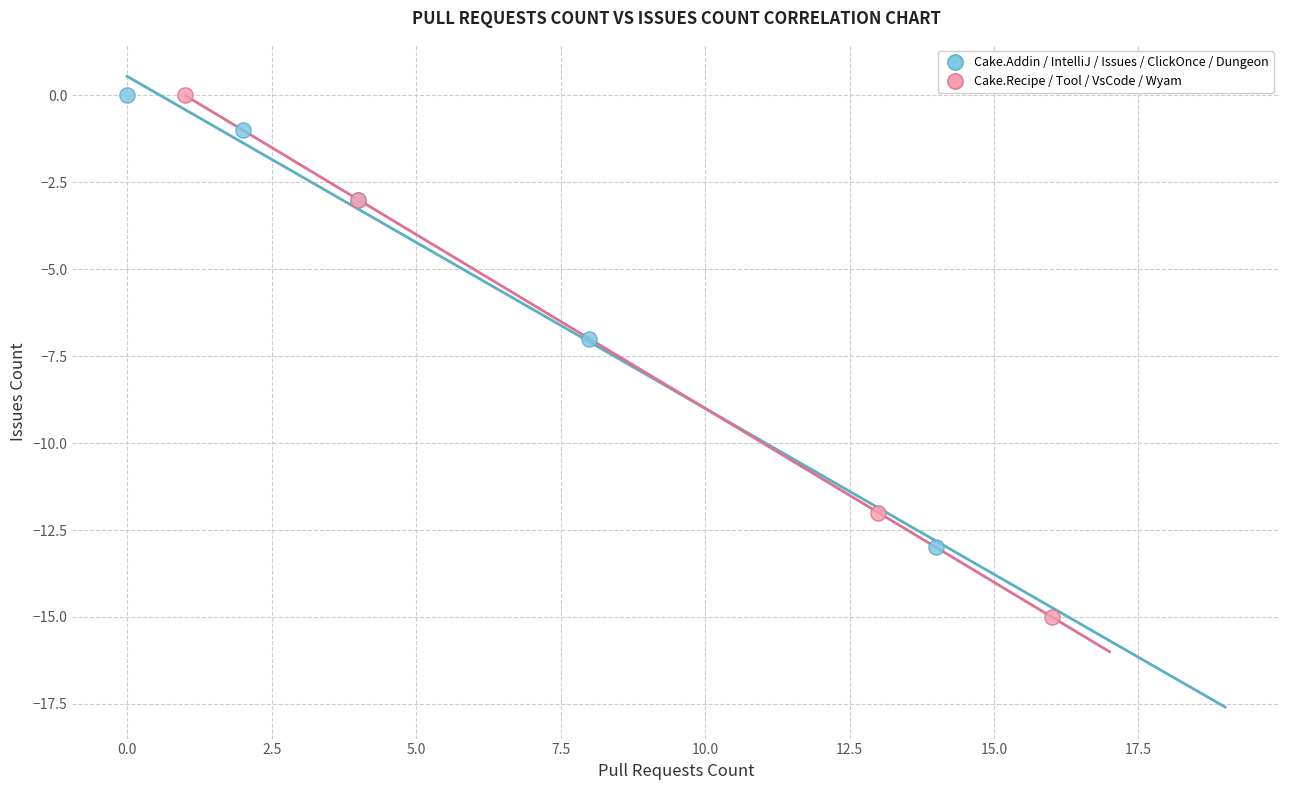

Which series has the largest Y range (max minus min)?

Cake.Recipe / Tool / VsCode / Wyam